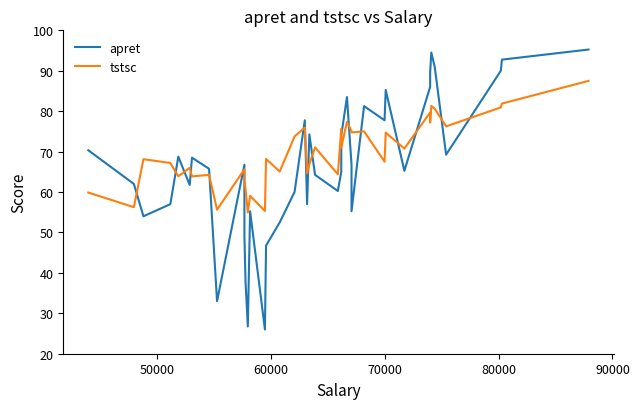

What is the value of the apret point at the 39th from the left?

92.8